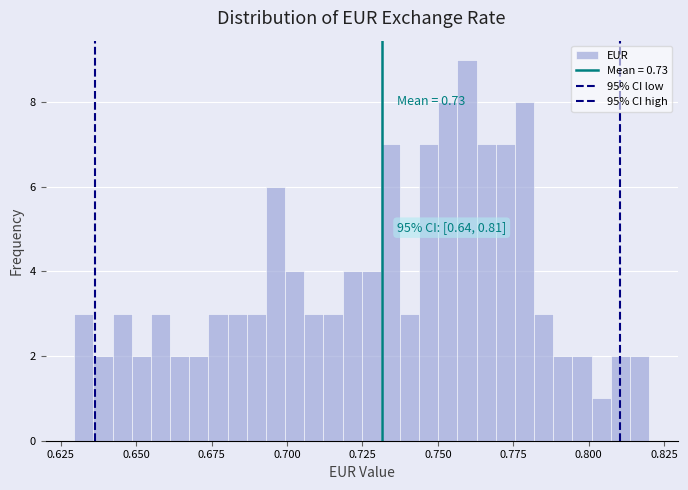

Around what value on the x-axis is the tallest bar? Give the approximate position of its centre, as read against the axis.

0.760